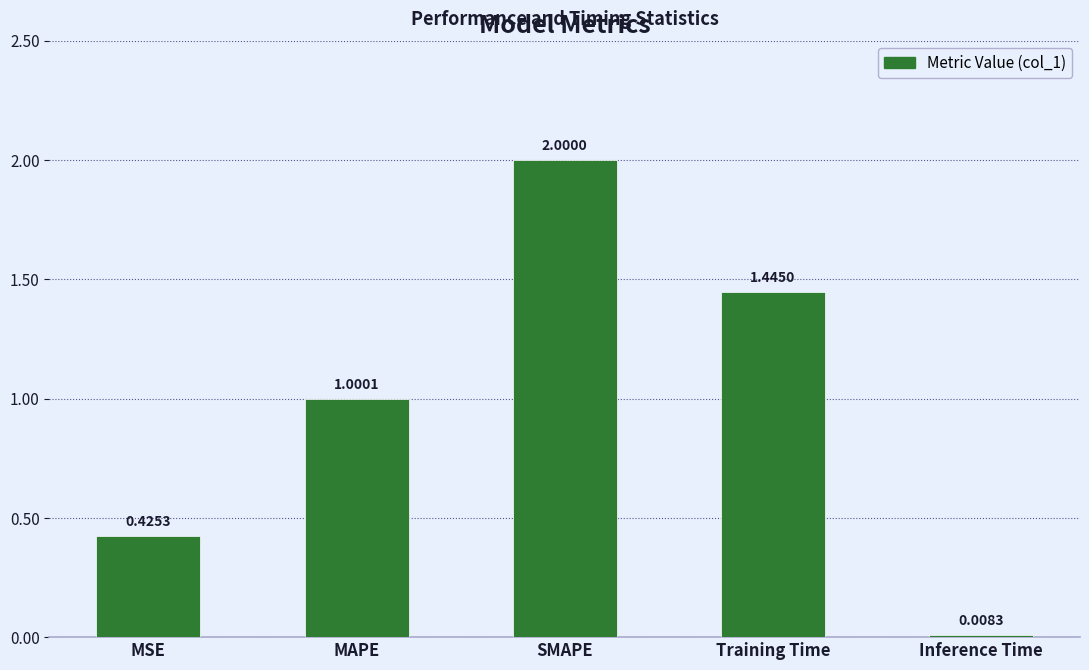

What is the change in value from MAPE to SMAPE?

+1.0